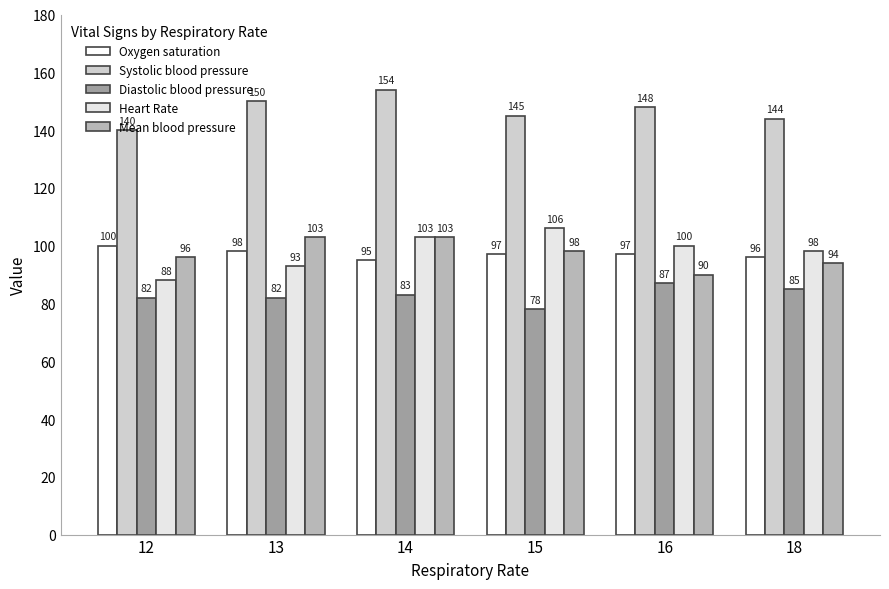

What is the difference between the second highest and minimum values in the Mean blood pressure series?

13